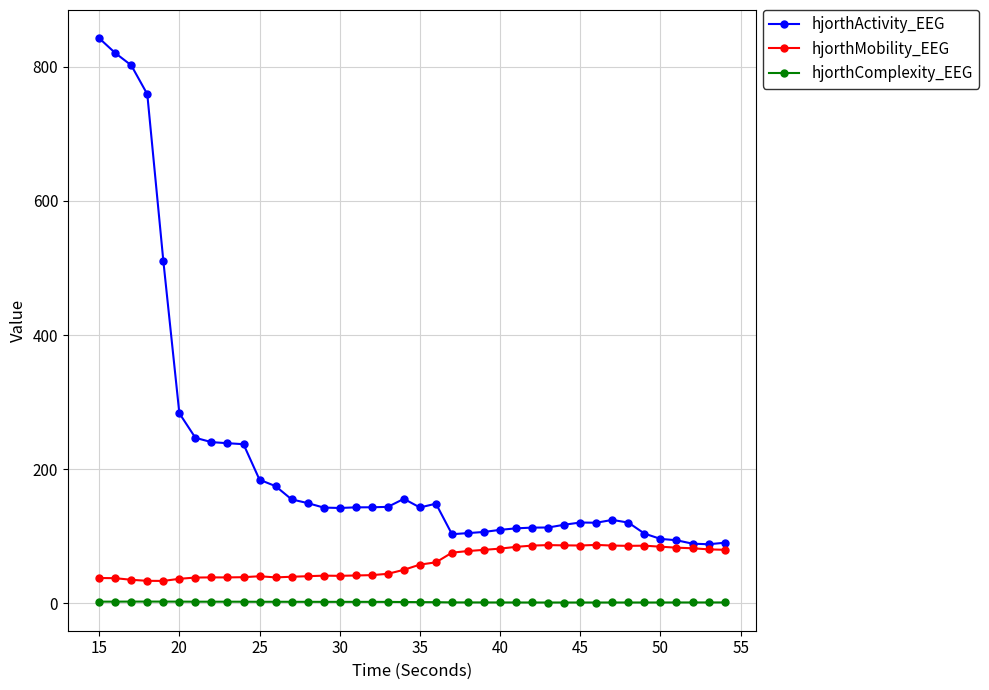

What is the minimum value shown in the chart?

1.3